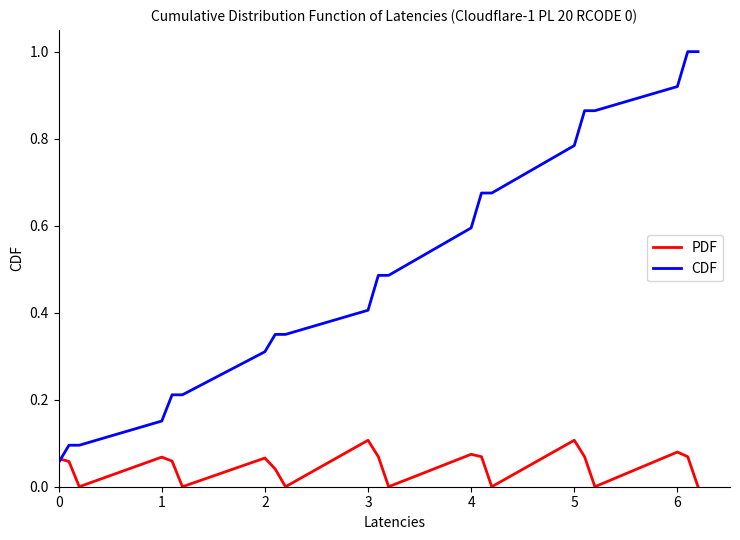

What is the maximum value for CDF?

1.0